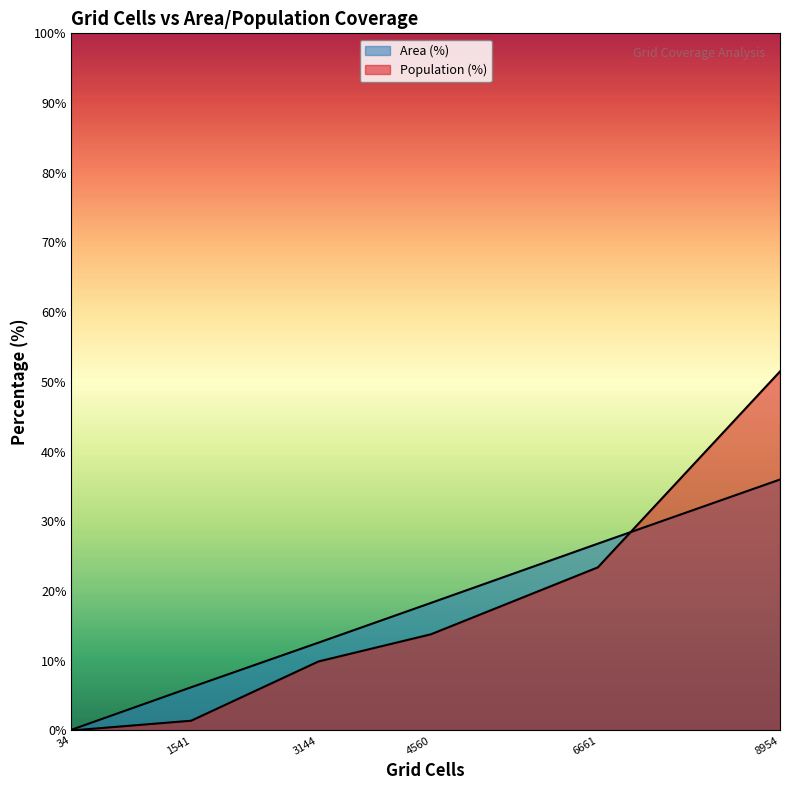

Reading left to right, list all the values displayed in this chart.

Area (%): High (30+ min)=12.6	Medium (20-30 min)=18.3	Low (10-20 min)=26.8	Only CT reachable within 60 min=6.2	Neither reachable within 60 min=0.1	Likely irrelevant (<10 min)=36.0
Population (%): High (30+ min)=9.9	Medium (20-30 min)=13.8	Low (10-20 min)=23.4	Only CT reachable within 60 min=1.4	Neither reachable within 60 min=0.0	Likely irrelevant (<10 min)=51.5